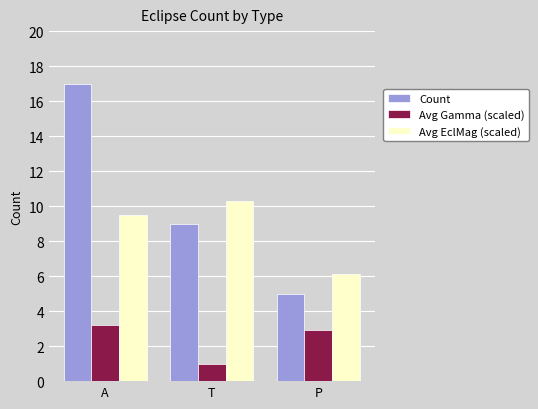

Which category has the highest value in the Avg Gamma (scaled) series?

A